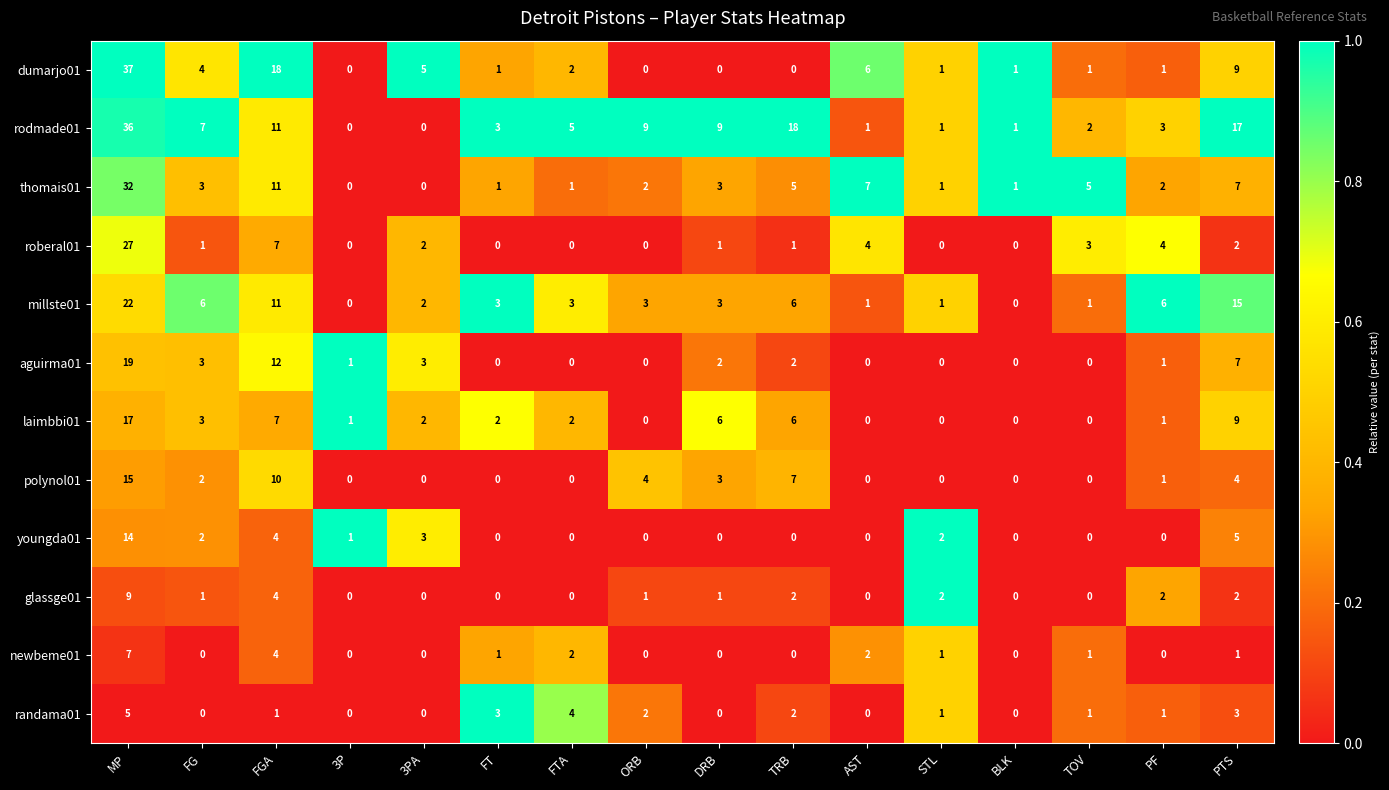

At which label does laimbbi01 first exceed 2?

MP